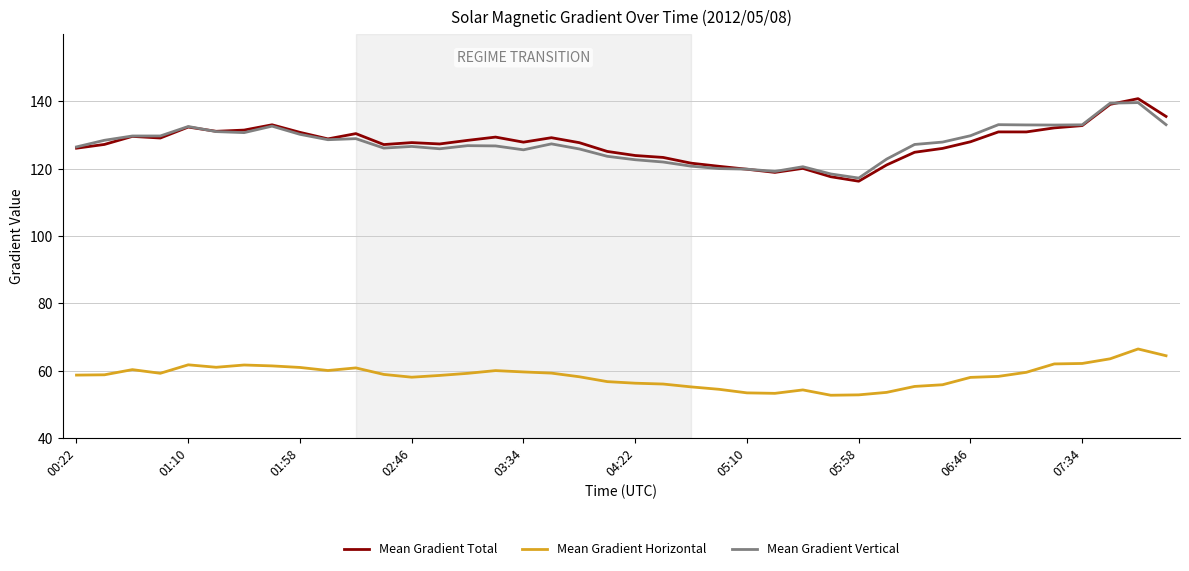

Which series has the largest range (max minus min)?

Mean Gradient Total